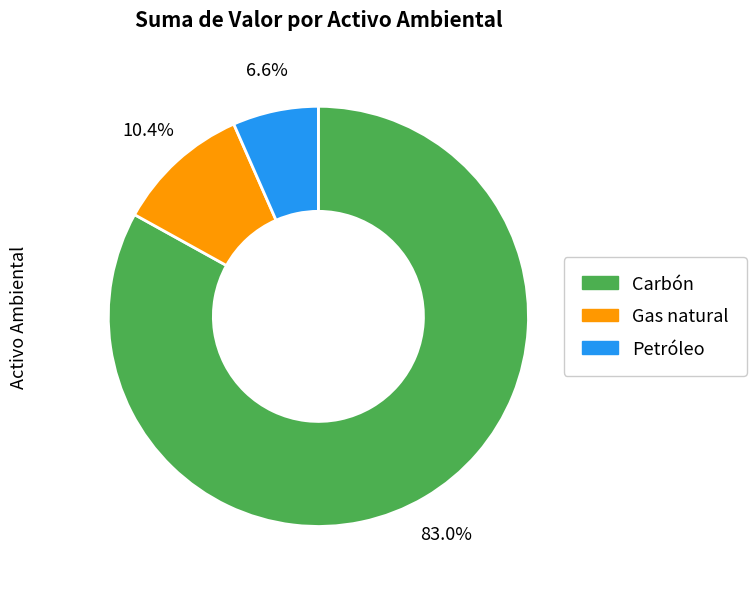

What portion of the pie excludes Gas natural?

89.6%